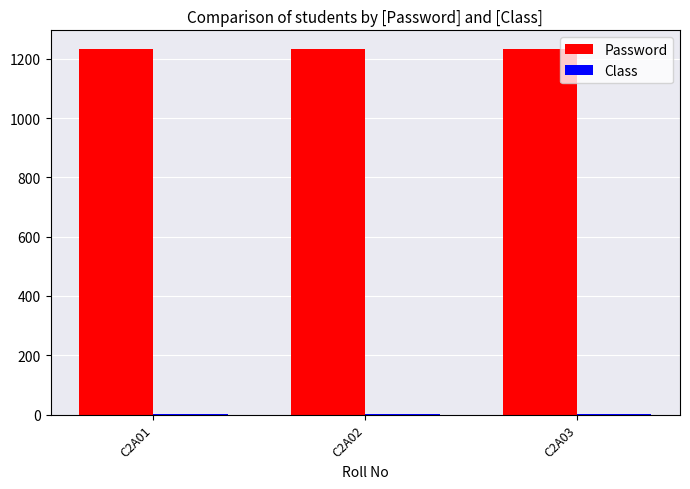

The value of Password at C2A01 is 1857. True or false?

False